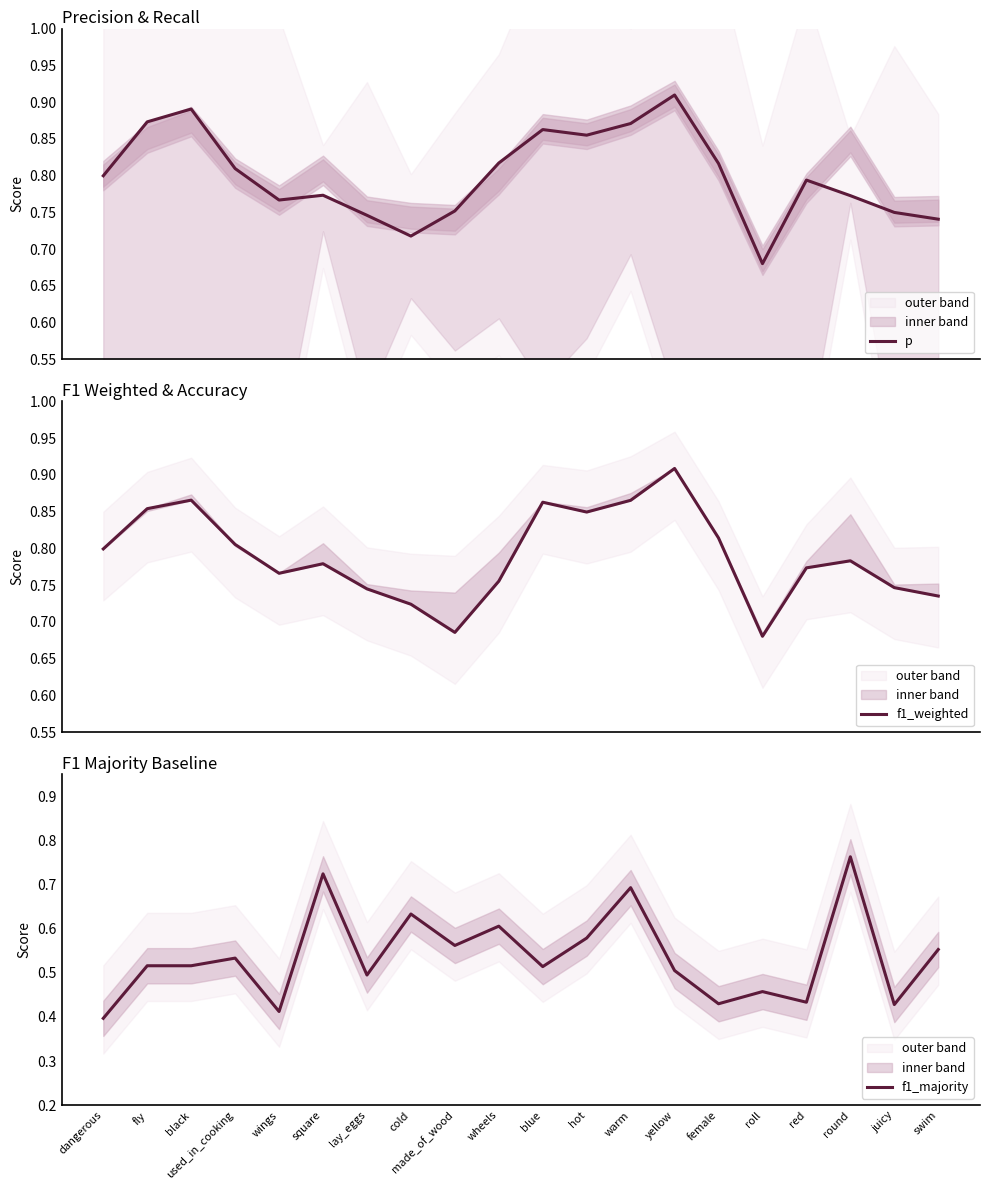

Which series has the largest total across all categories?

p